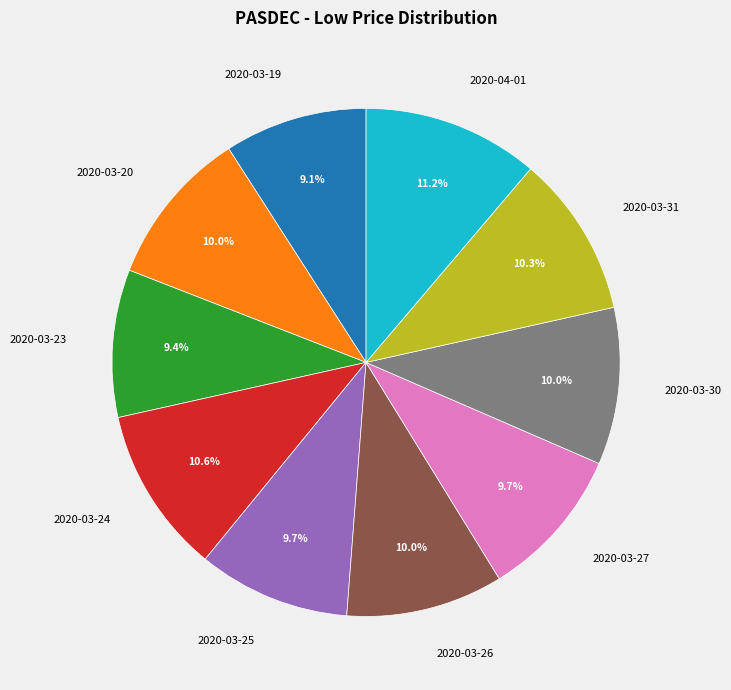

What percentage is the 2020-03-25 slice, to the nearest percent?

10%